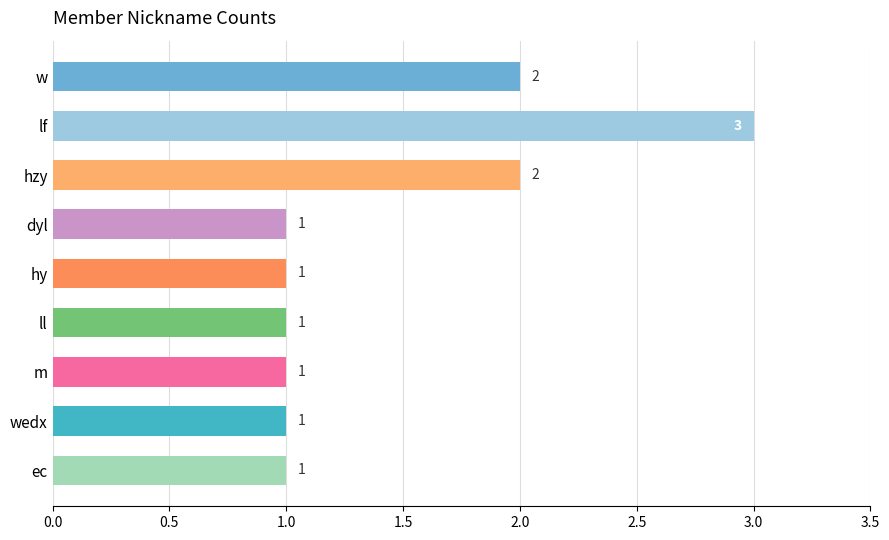

What is the ratio of the value at lf to the value at hy?

3.0